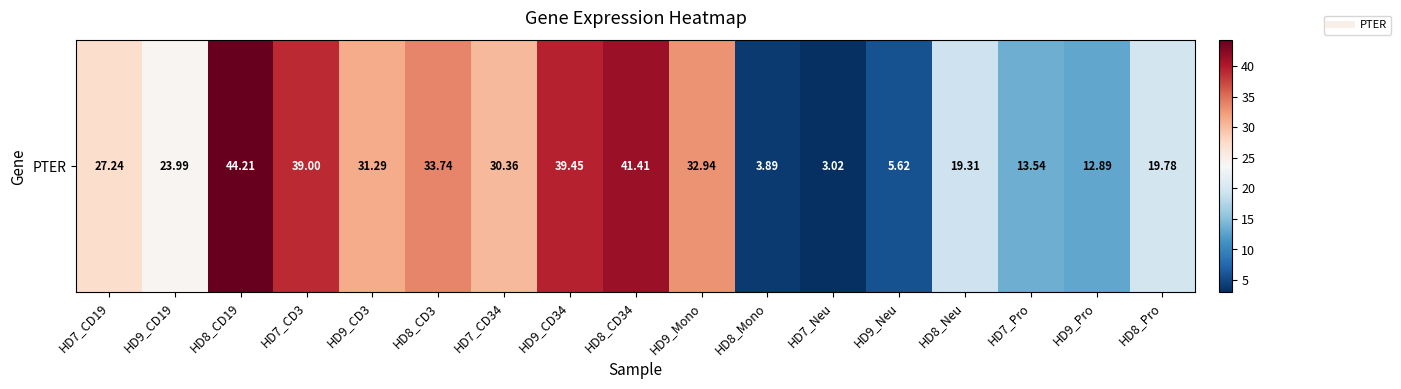

Where does the data first go above 27?

HD7_CD19